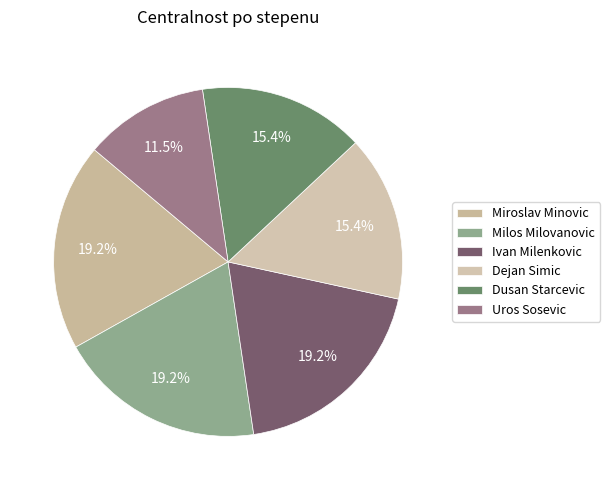

To the nearest percent, what portion does Ivan Milenkovic represent?

19%